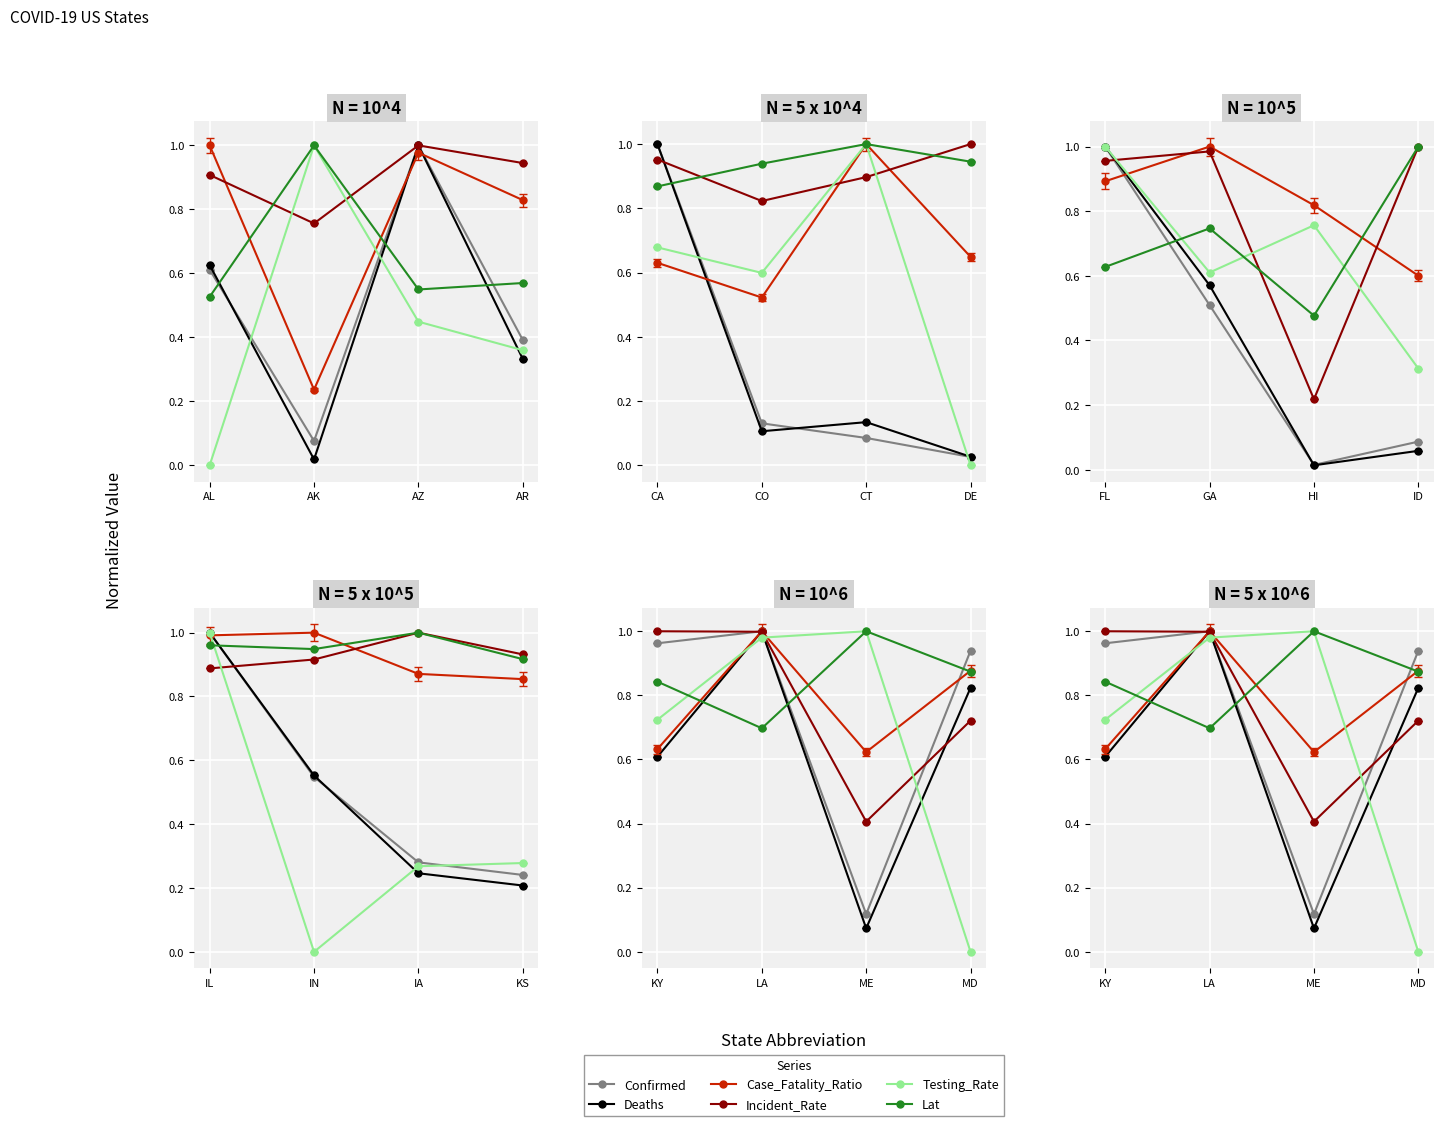

How many categories are shown in the chart?

4